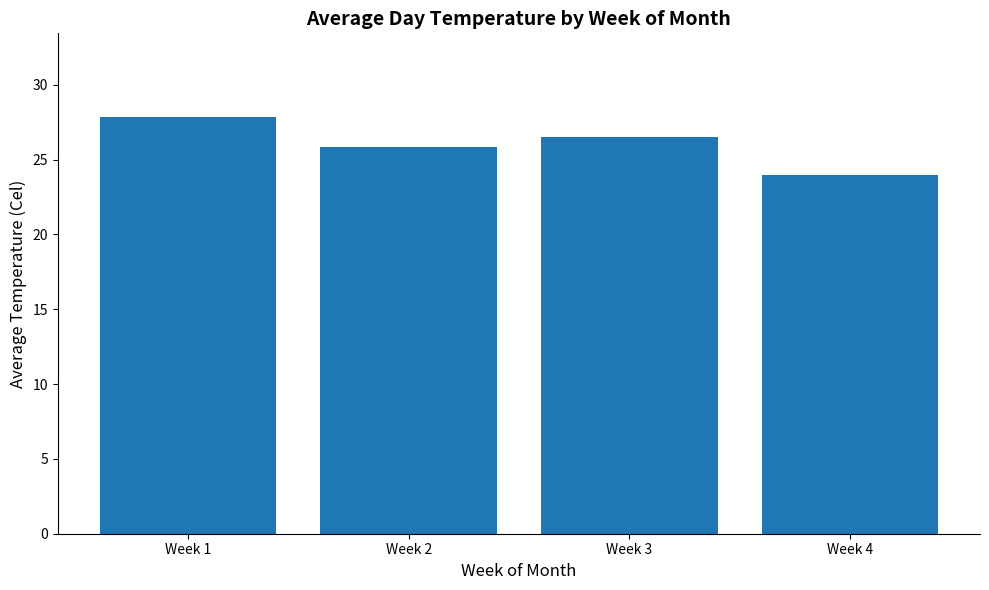

Does the chart contain stacked bars?

No